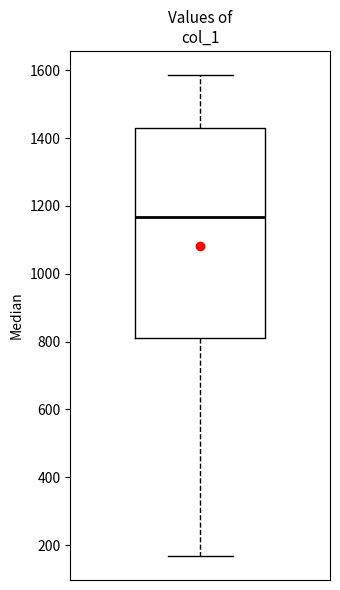

Read this box plot against the y-axis: the position of the median line, the range covered by the box, and the ends of both whiskers. The values are not printed on the chart, so give them approximately, as read against the axis.

median 1160, box 820 to 1440, whiskers 160 to 1580